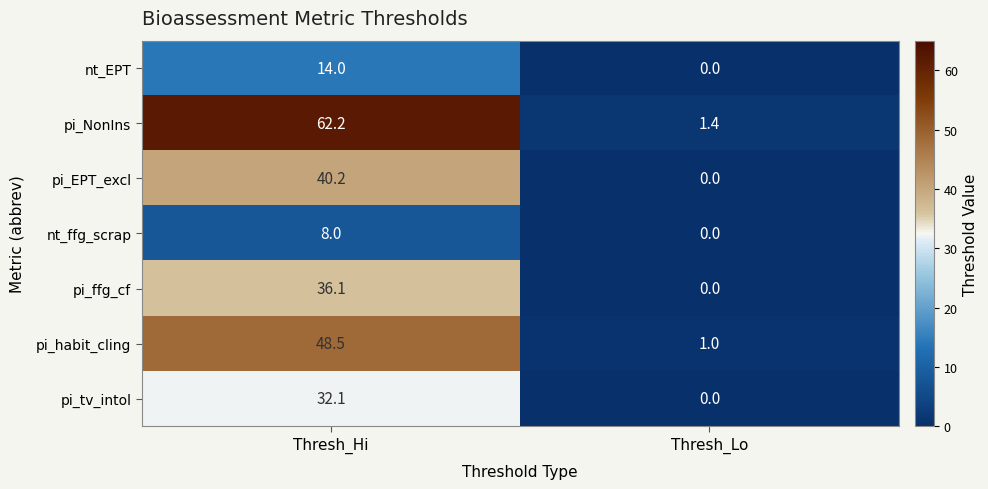

Is it true that nt_ffg_scrap equals 8.0 at Thresh_Hi?

True